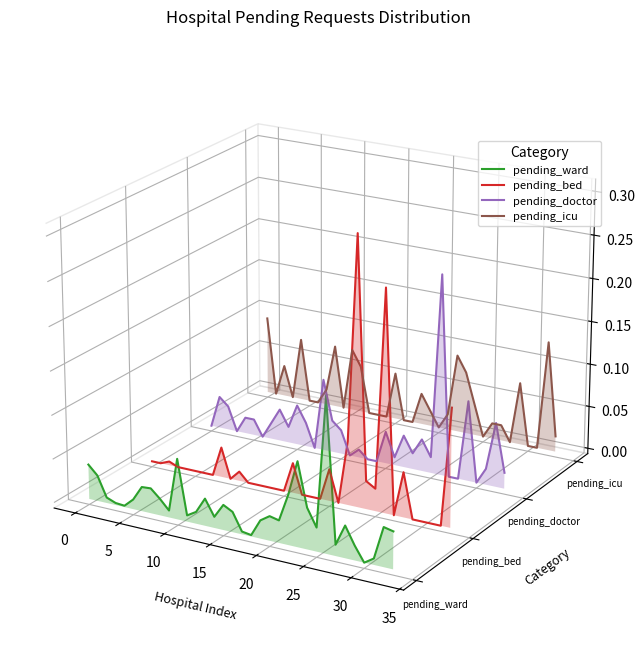

The value of pending_doctor at 20 is -0.0. True or false?

False